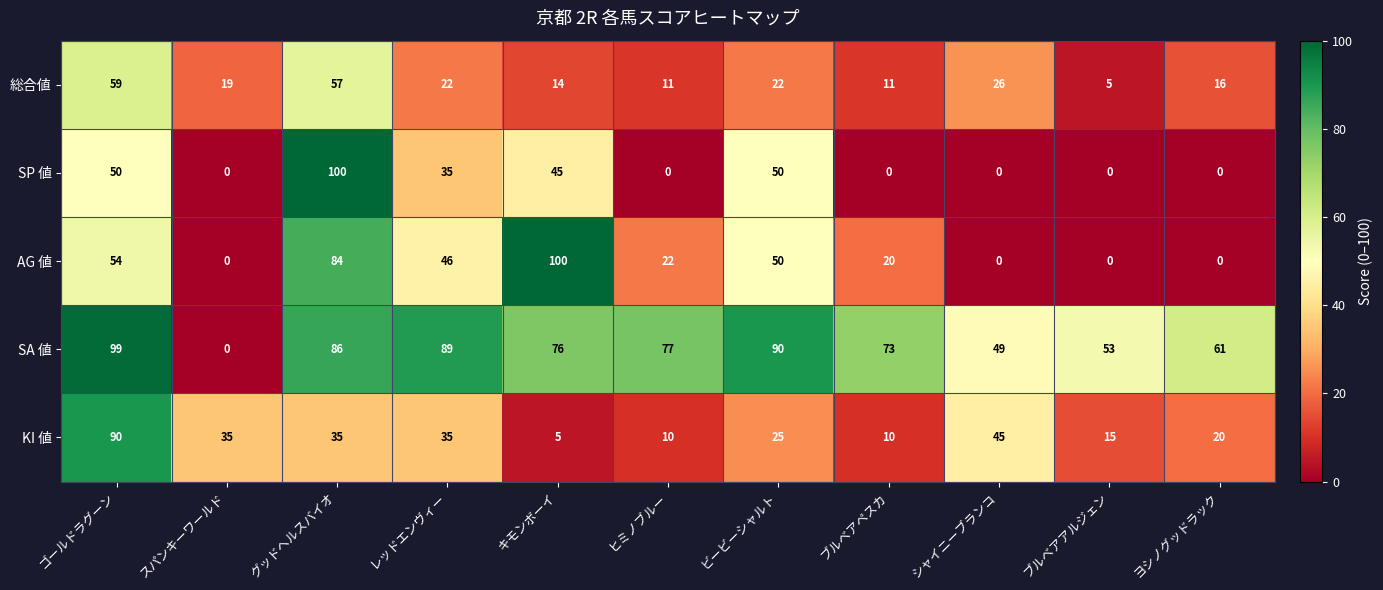

What is the minimum value for KI 値?

5